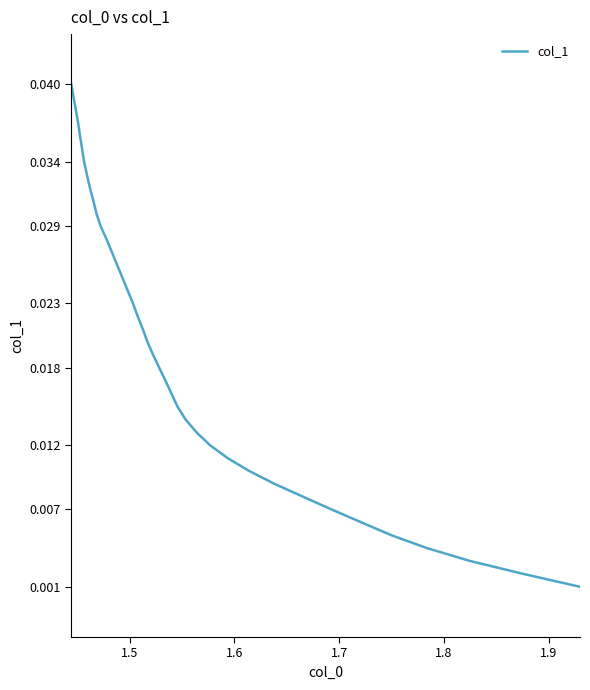

Does the chart have visible grid lines?

No